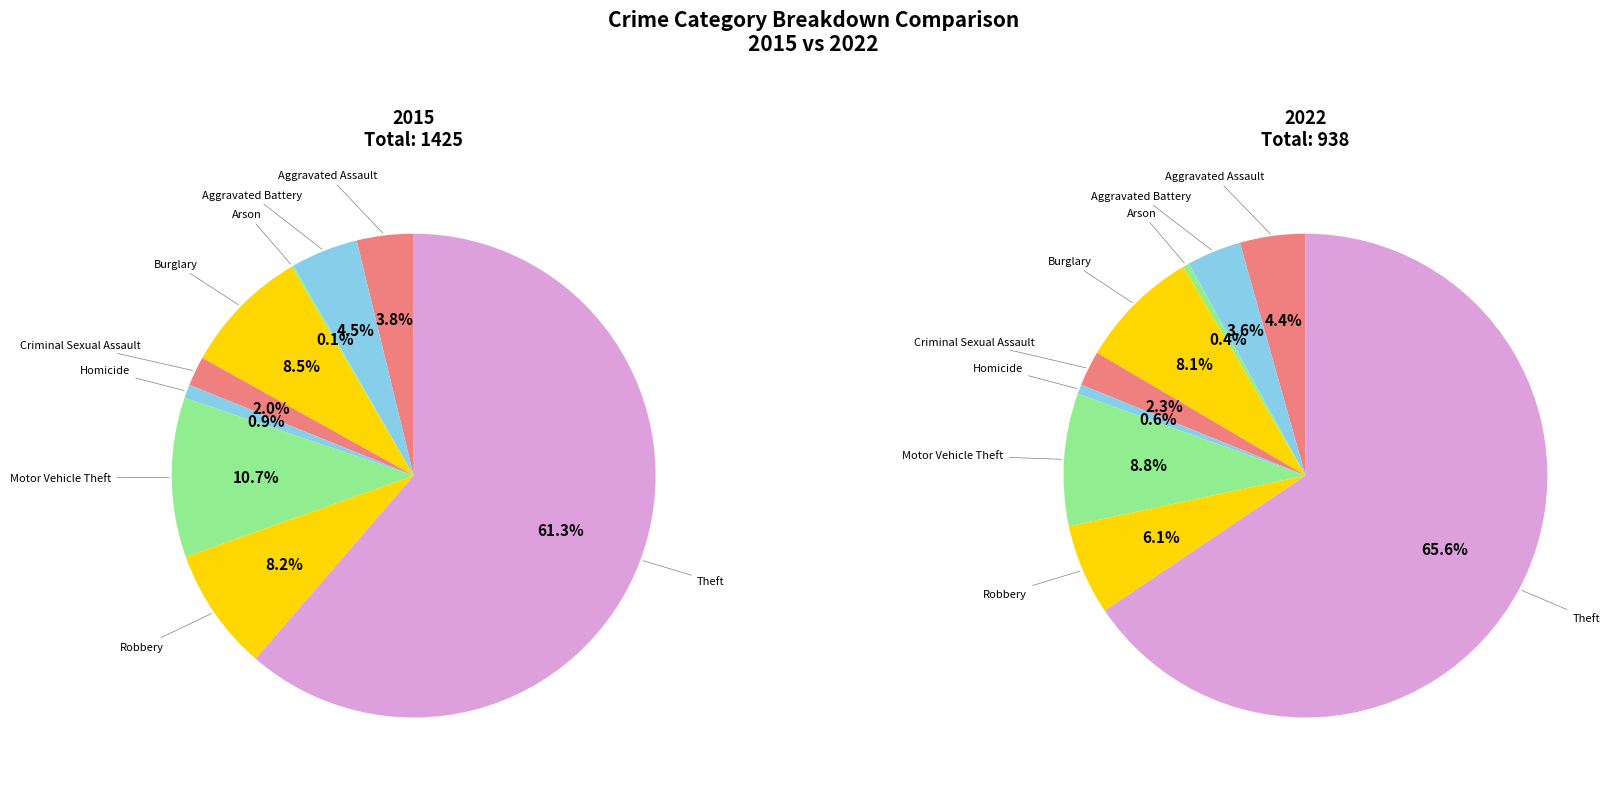

To the nearest percent, what portion does values_2022 represent?

4%